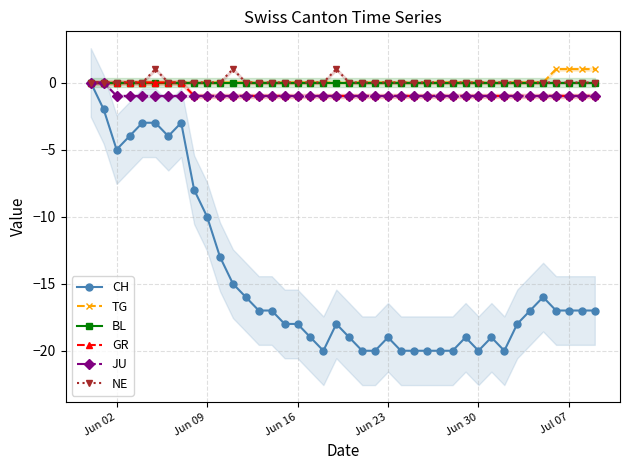

True or false: GR has a value of -1 at Jun 30.

True